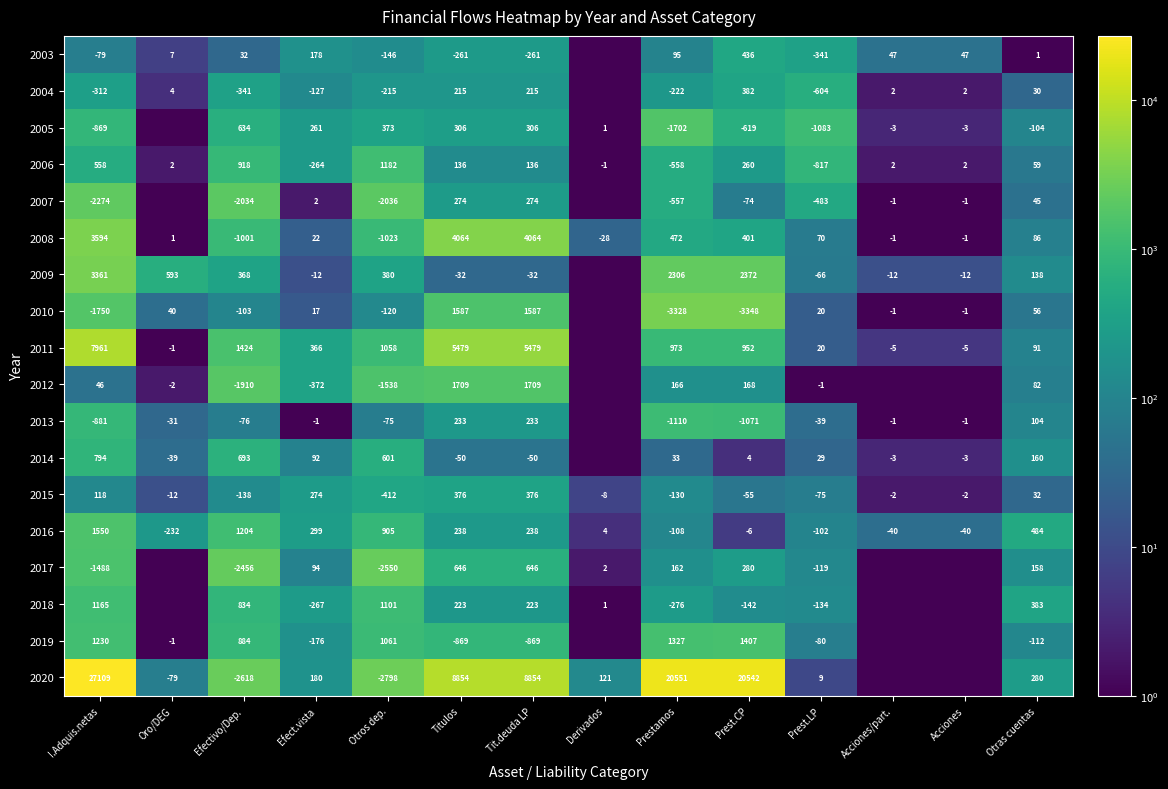

At which category is the sum across all series the highest?

I.Adquis.netas